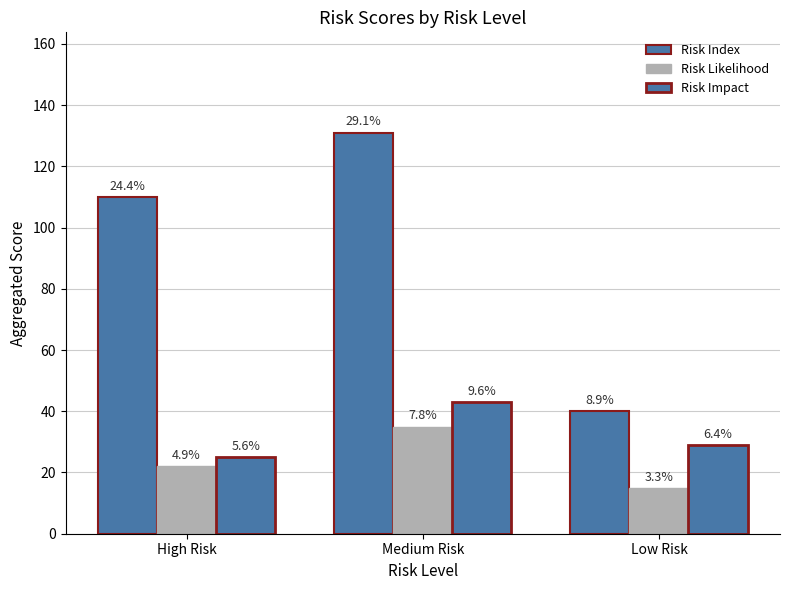

How many groups of bars are there?

3